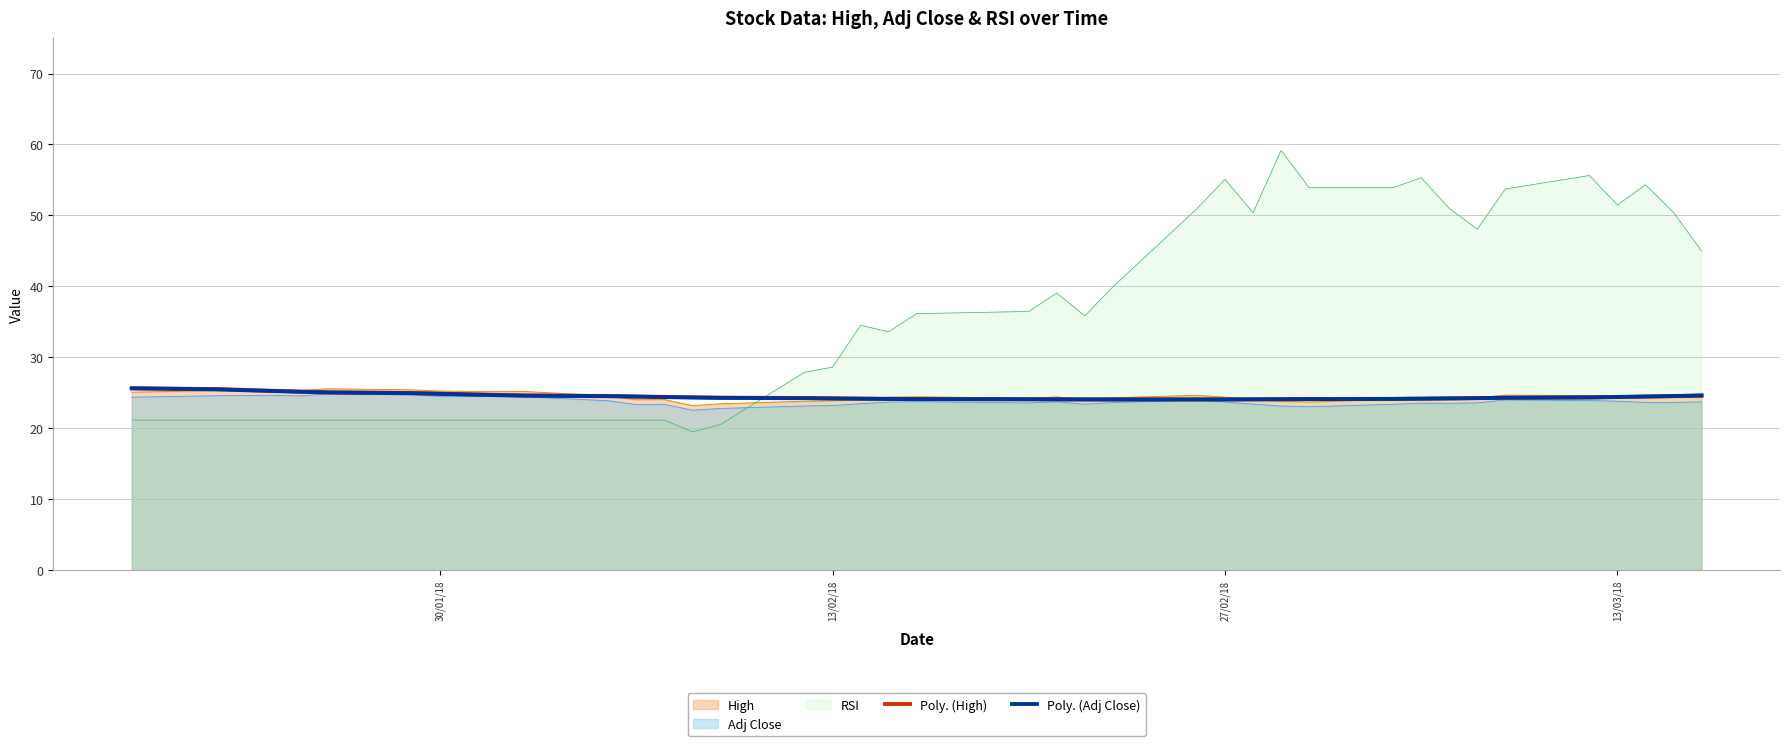

What is the total value across all series at 27/02/18?

151.3